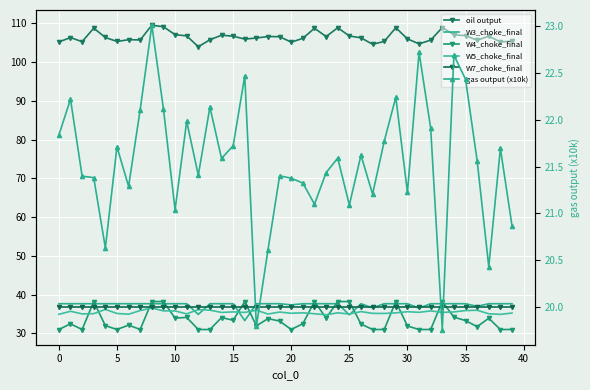

Is the value of gas output (x10k) at 33 greater than the value of W4_choke_final at 33?

No